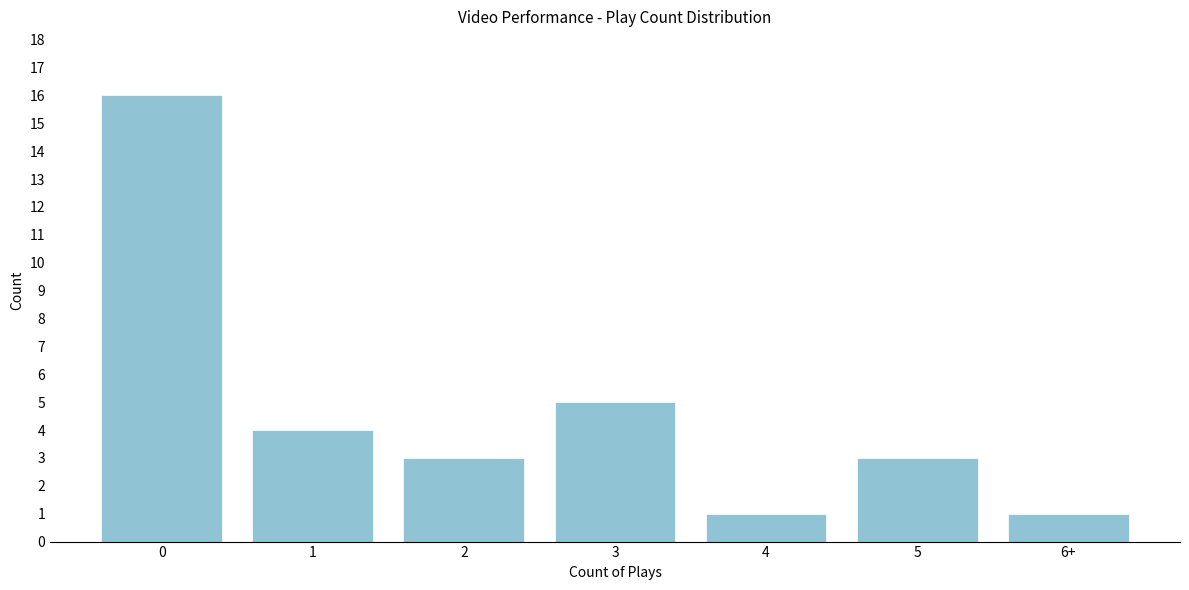

Reading right to left, what are all the values shown in this chart?

6+=1	5=3	4=1	3=5	2=3	1=4	0=16